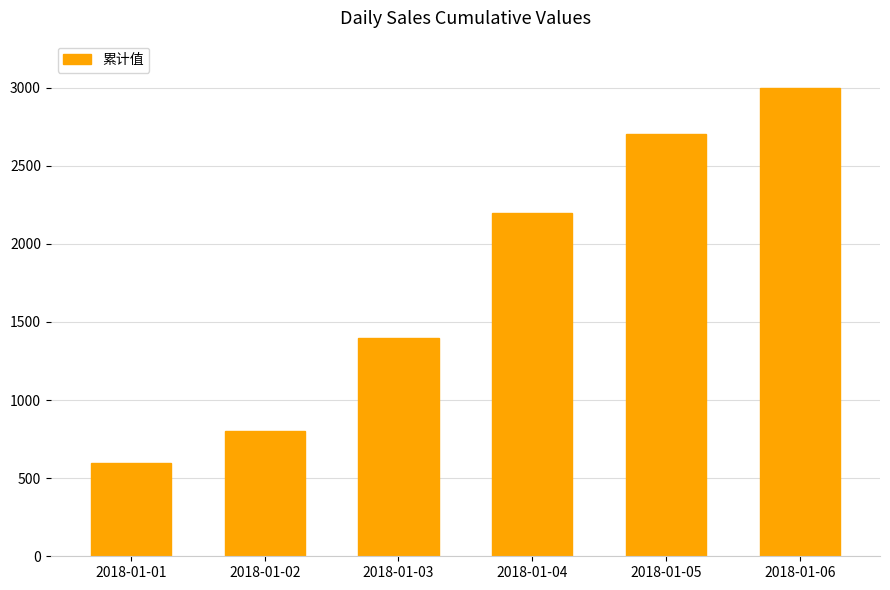

The chart shows a value of 2700 at 2018-01-05. True or false?

True